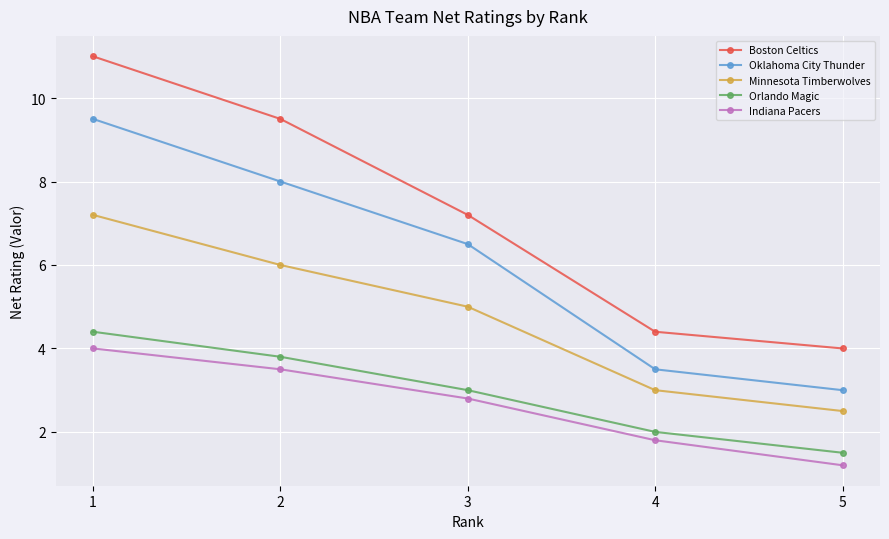

Which series has the widest spread of values?

Boston Celtics